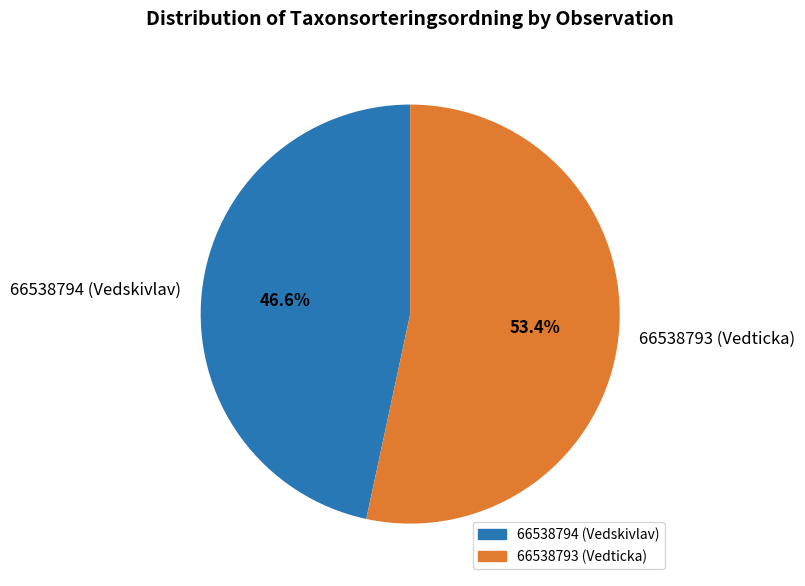

Which slice is the smallest?

66538794 (Vedskivlav)